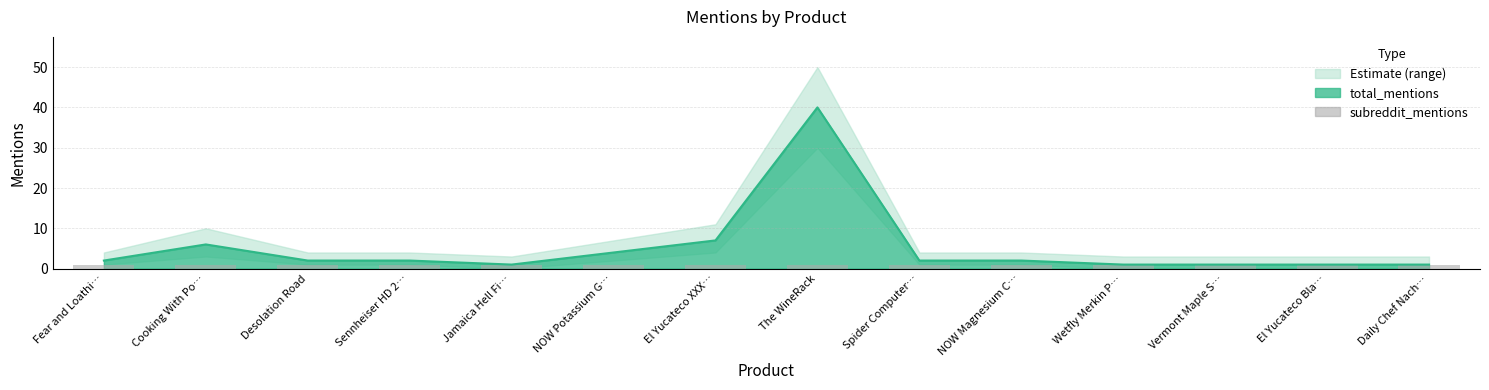

What is the maximum value for total_upper?

50